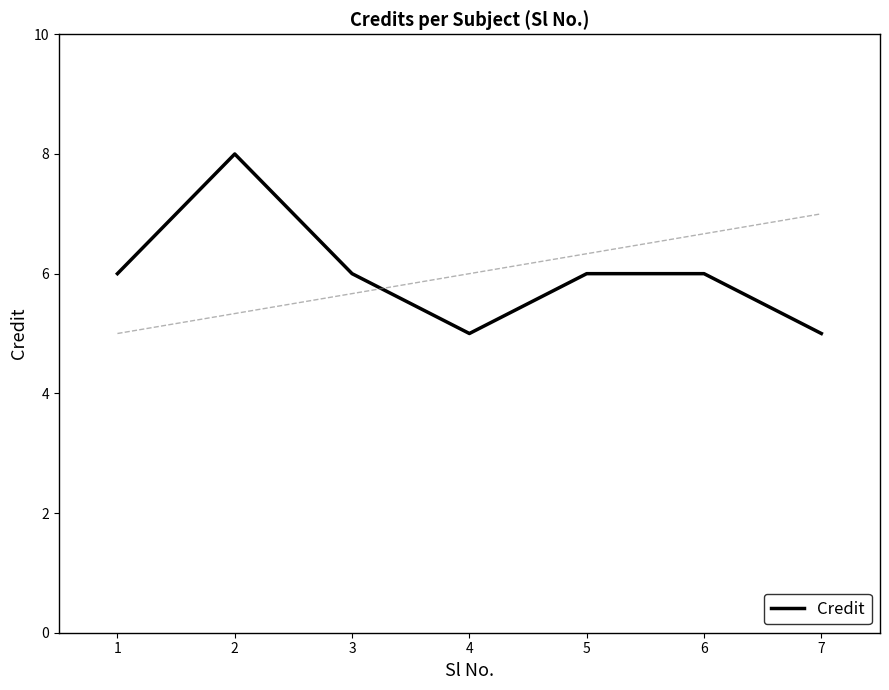

What is the difference between the values at 6 and 4?

1